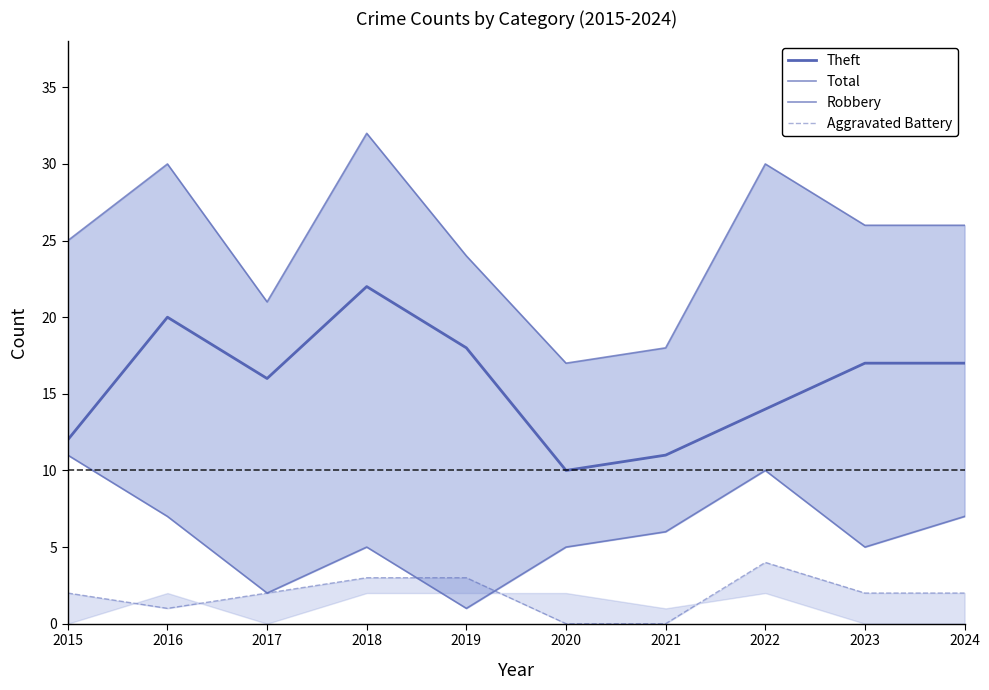

Does the chart display data point markers on the line(s)?

No